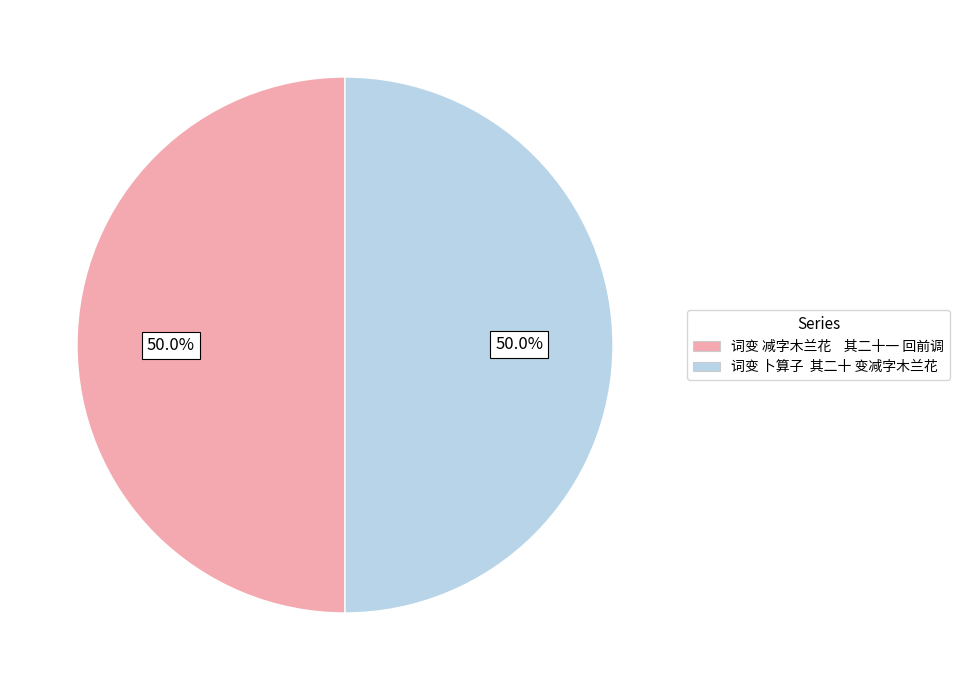

Approximately how many times larger is the value at 词变 卜算子 其二十 变减字木兰花 compared to 词变 减字木兰花 其二十一 回前调?

1.0